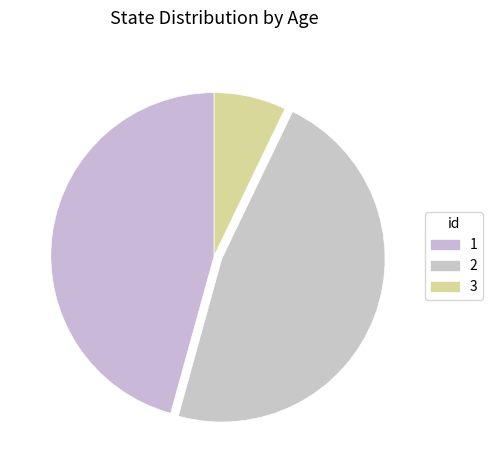

What percentage is the 1 slice, to the nearest percent?

46%